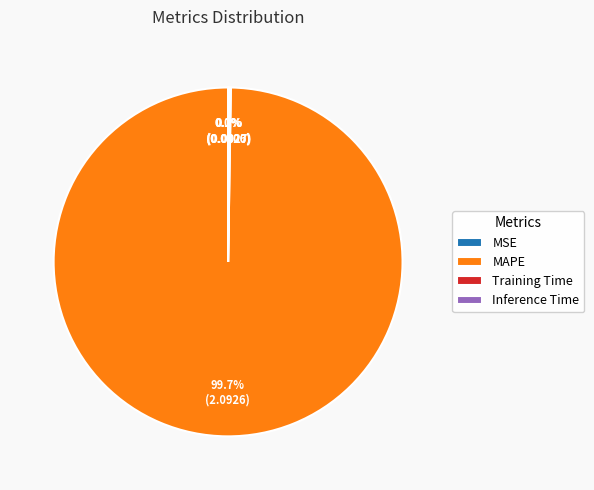

Which category accounts for the majority?

MAPE